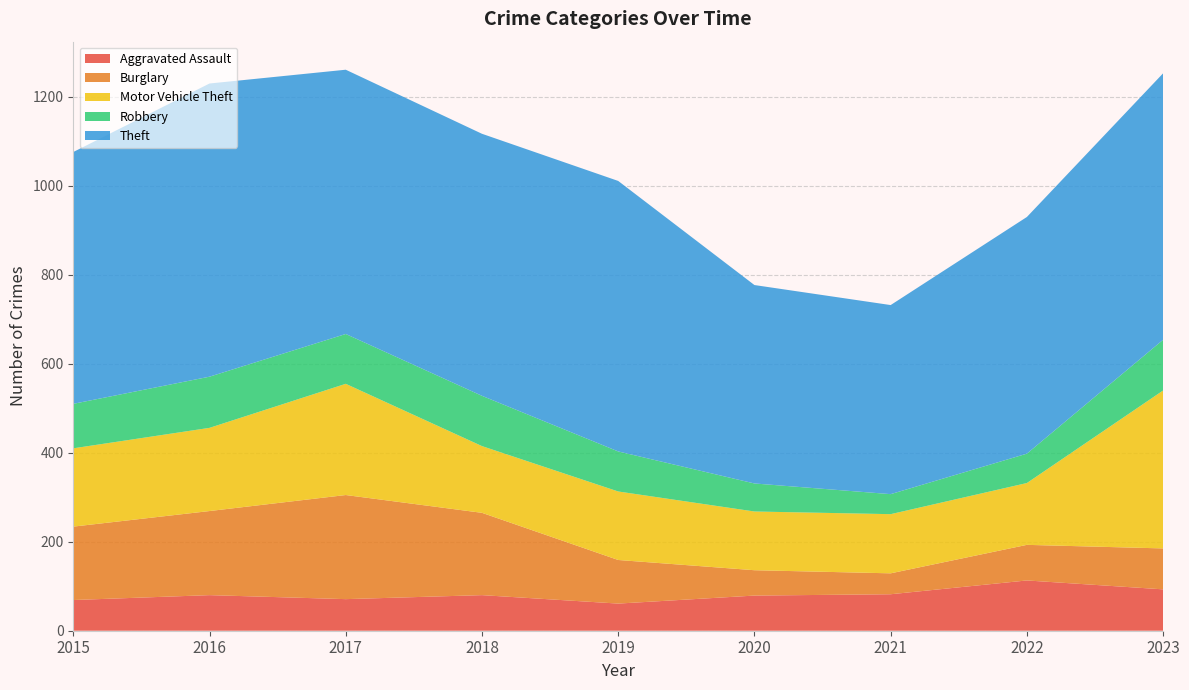

Reading left to right, list all the values displayed in this chart.

Aggravated Assault: 69	80	71	80	61	79	82	113	93
Burglary: 165	189	234	185	98	57	47	80	92
Motor Vehicle Theft: 176	187	250	150	154	132	133	139	355
Robbery: 100	115	112	113	90	63	45	66	114
Theft: 566	659	594	589	608	446	425	532	599